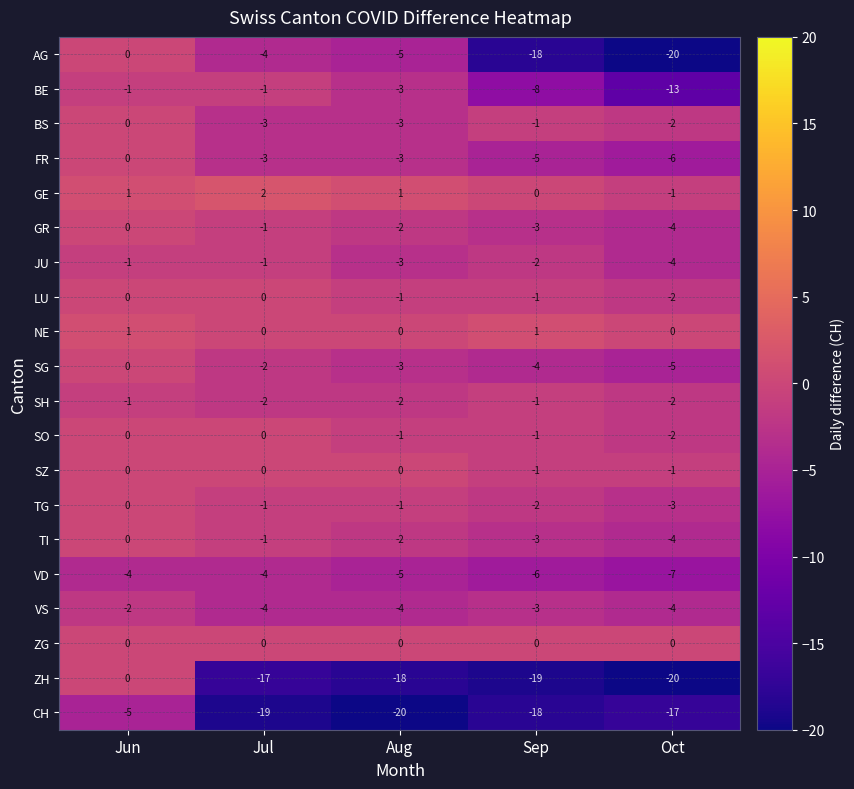

Rank the categories by SG value from lowest to highest.

Oct, Sep, Aug, Jul, Jun